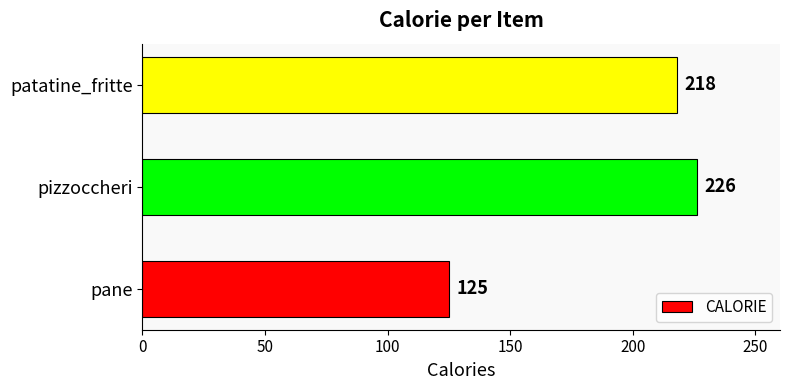

At which label is the value closest to 175?

patatine_fritte